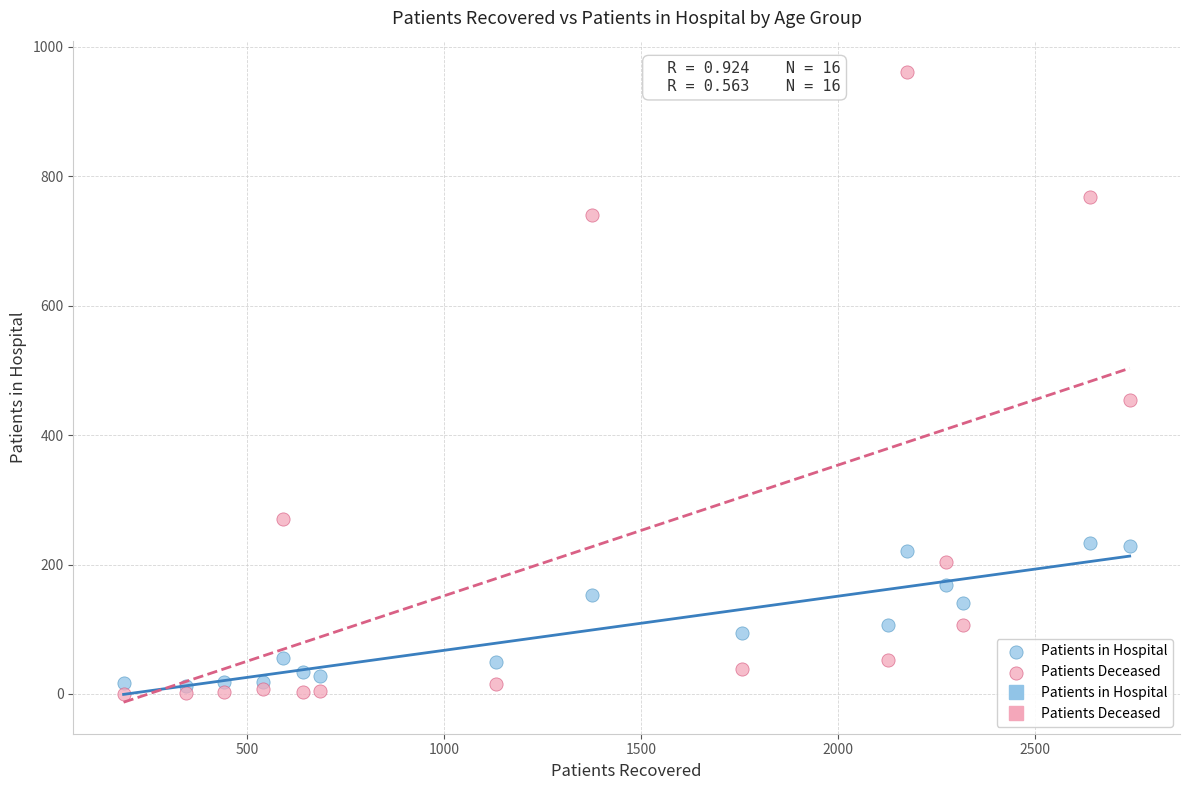

Across all series, what Y value is closest to 480?

454